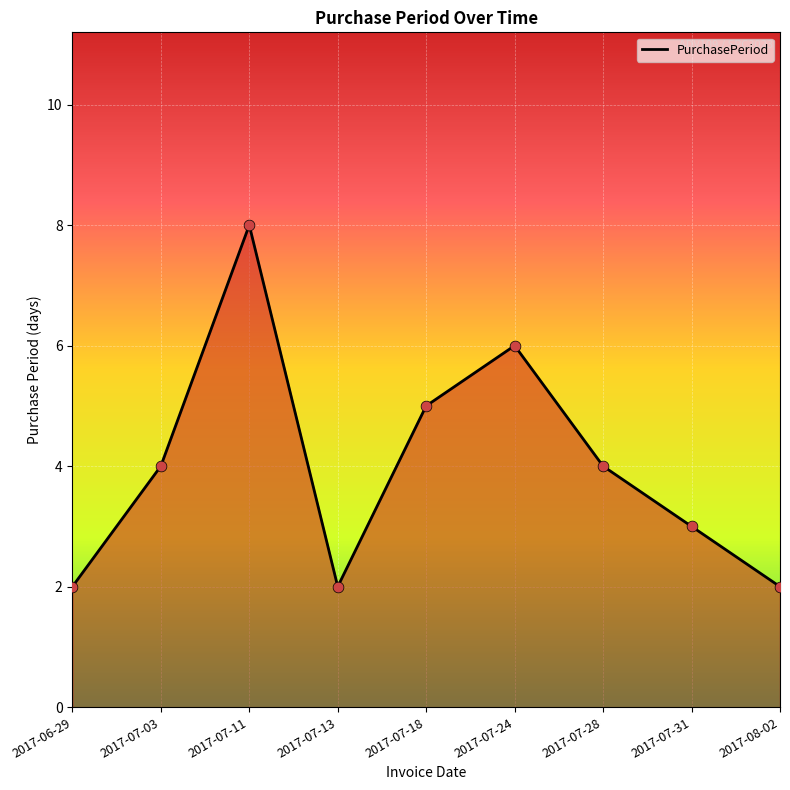

Which has a higher value, 2017-07-31 or 2017-07-28?

2017-07-28